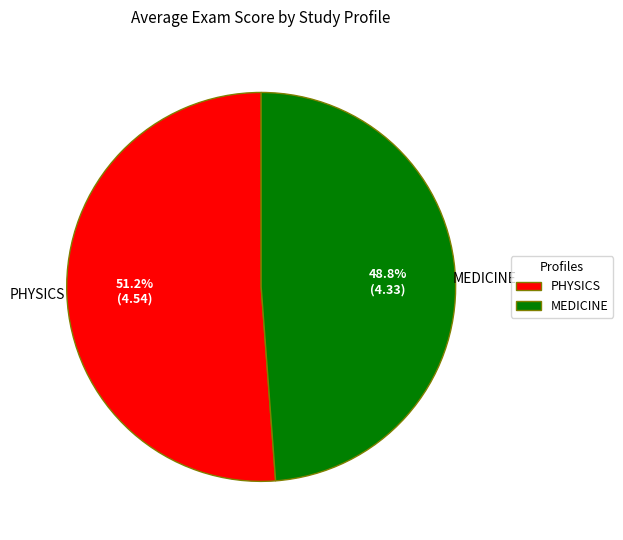

To the nearest percent, what percentage of the pie is MEDICINE?

49%